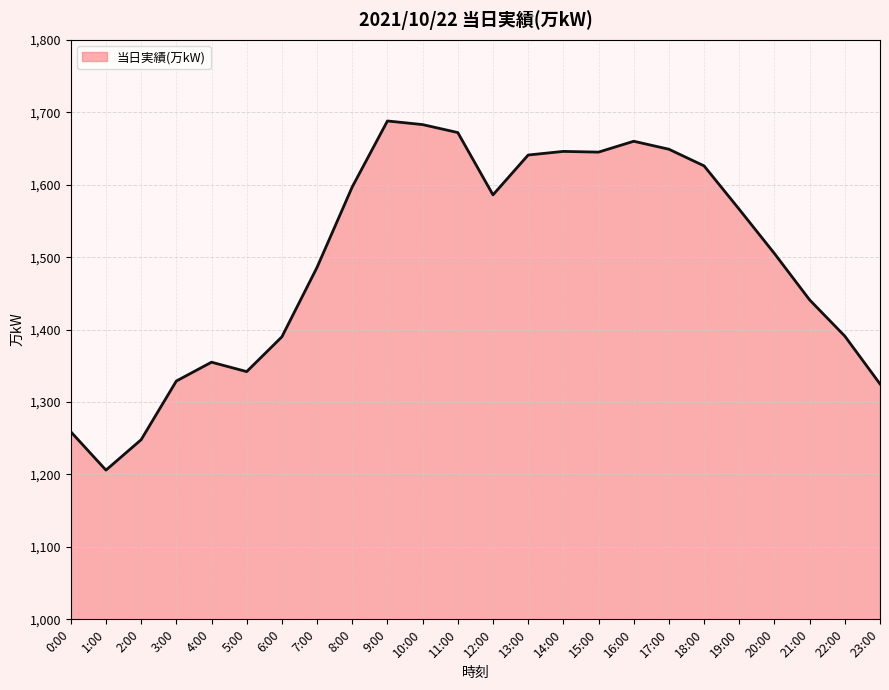

The value at 6:00 is 2068. True or false?

False